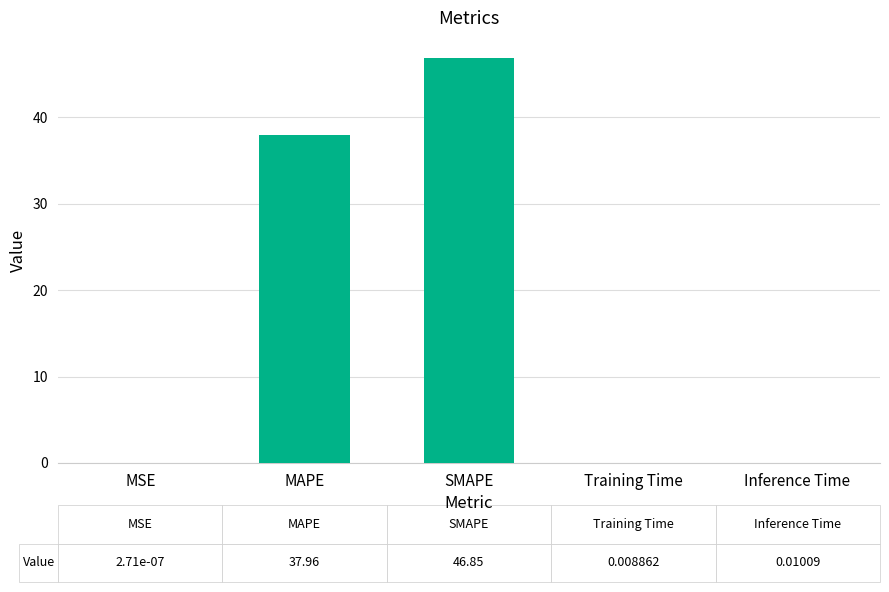

What is the change in value from SMAPE to Training Time?

-46.8